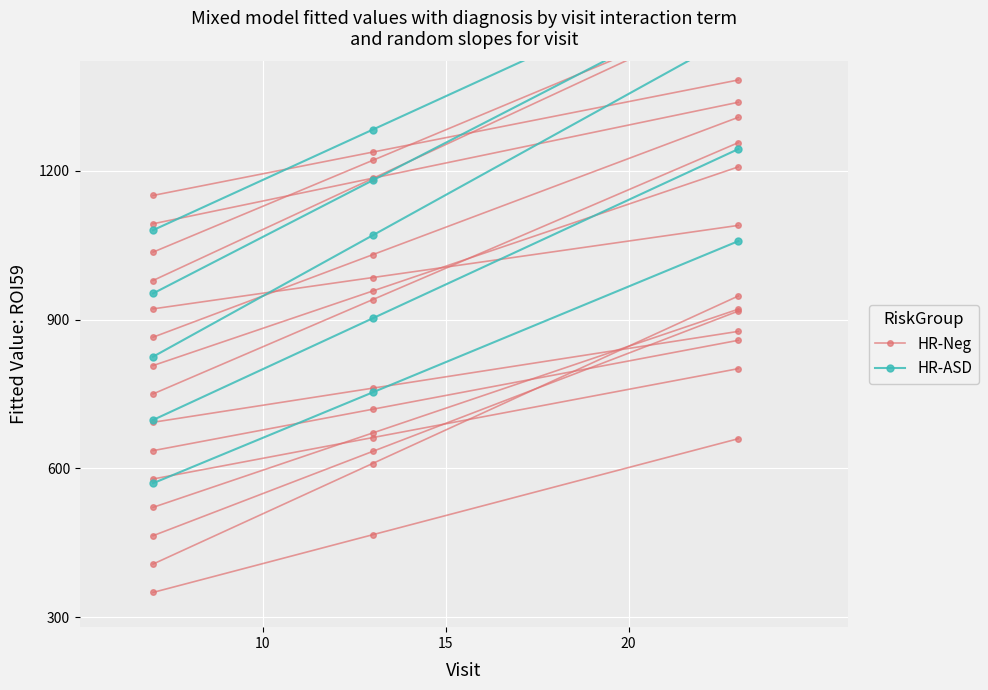

How many data points does each series have?

3